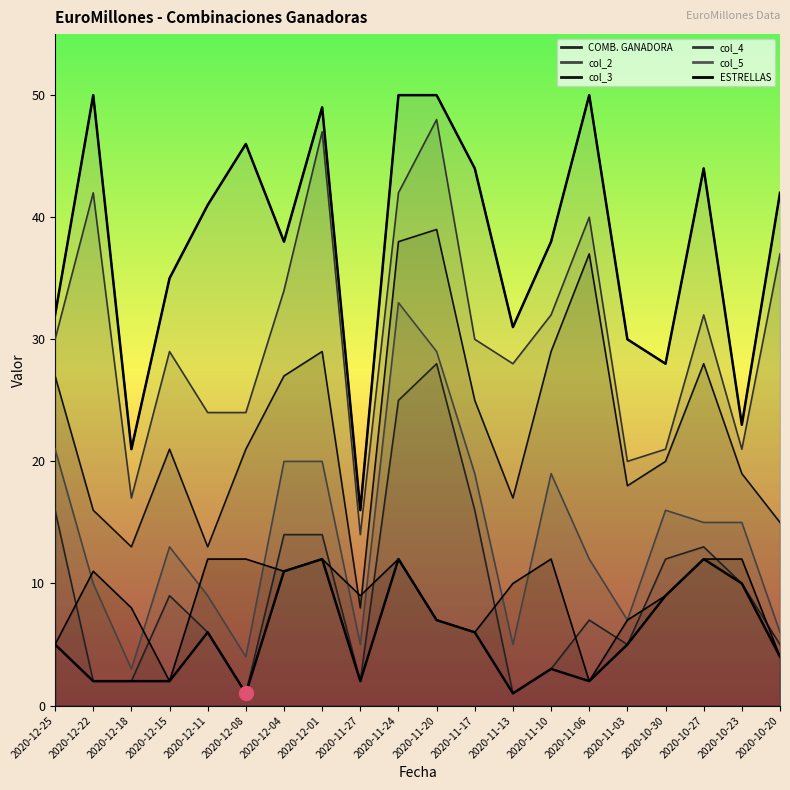

Is the value of ESTRELLAS at 2020-10-23 greater than the value of COMB. GANADORA at 2020-12-11?

Yes